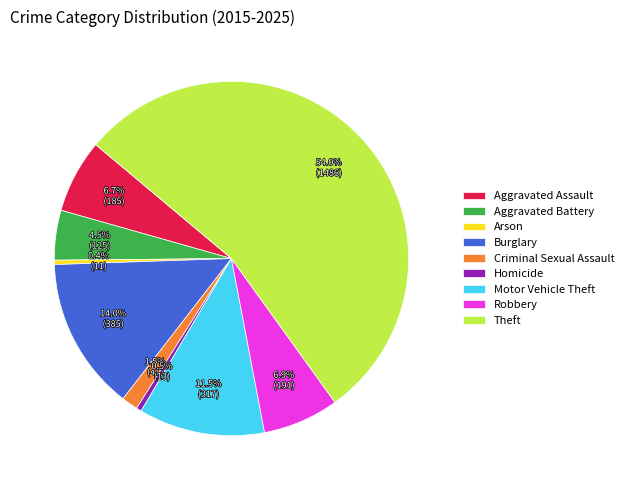

To the nearest percent, what is the average slice percentage?

11%